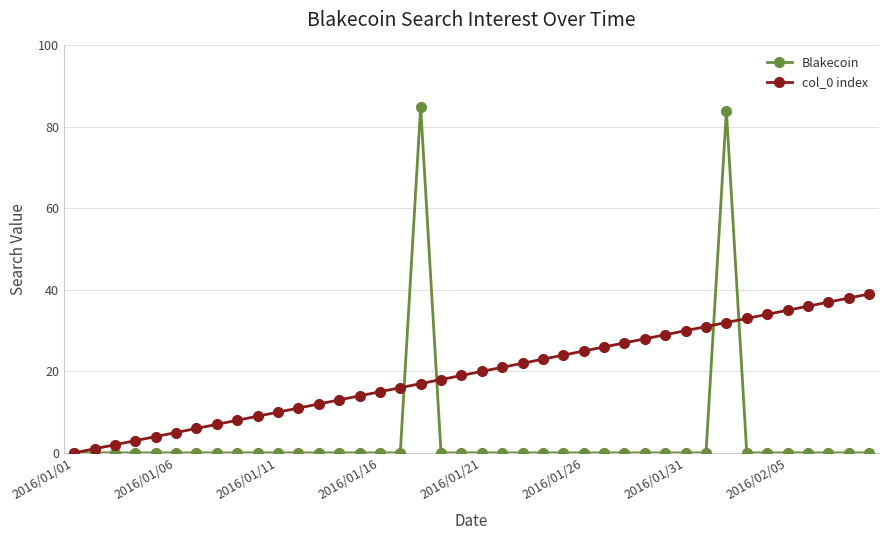

What is the difference between the second highest and minimum values in the Blakecoin series?

84